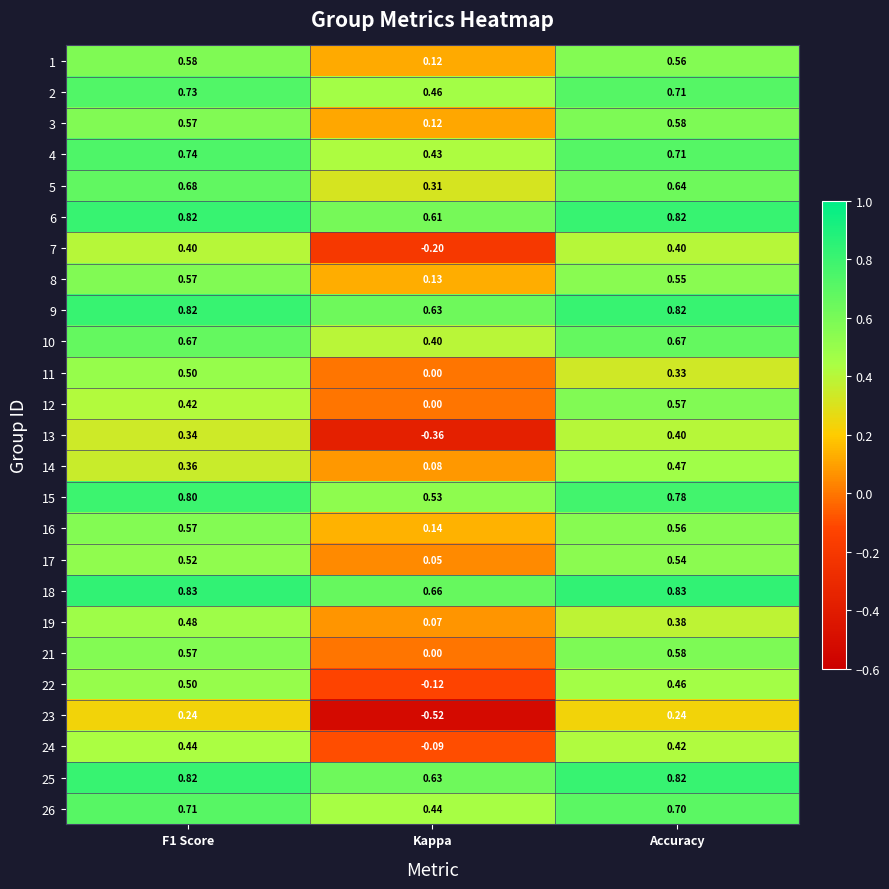

Where is 24 nearest to the value 0?

Kappa